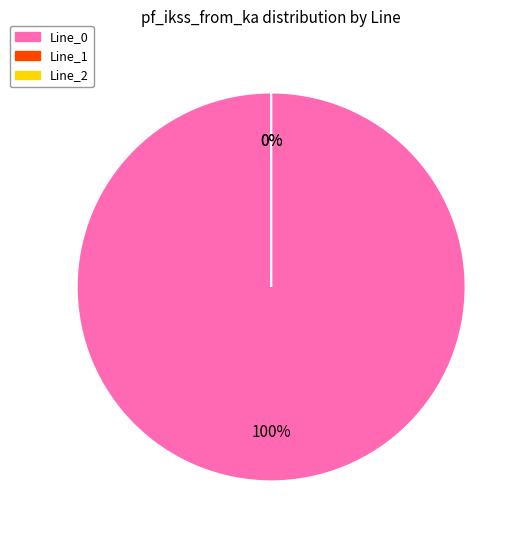

Which slice represents more than half of the pie?

Line_0